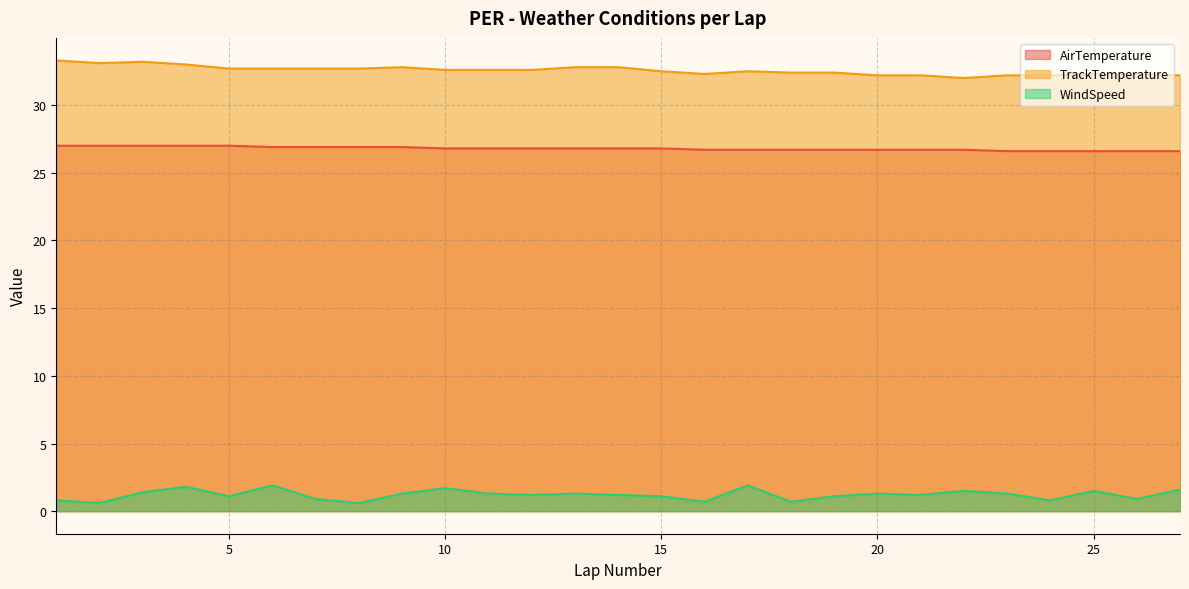

The WindSpeed series shows 1.5 at 22. True or false?

True